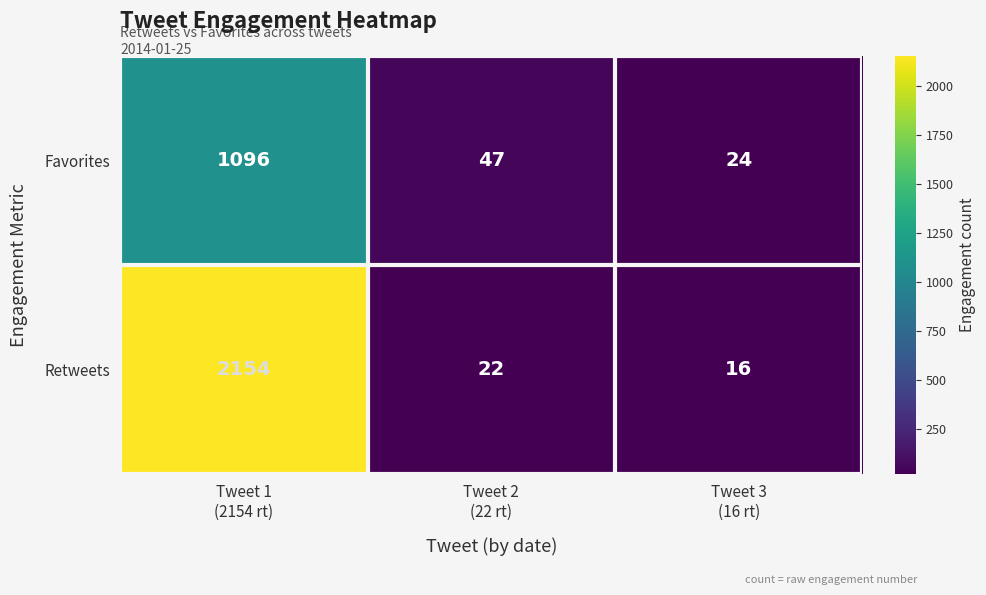

List the series in order of their overall mean, lowest first.

Favorites, Retweets